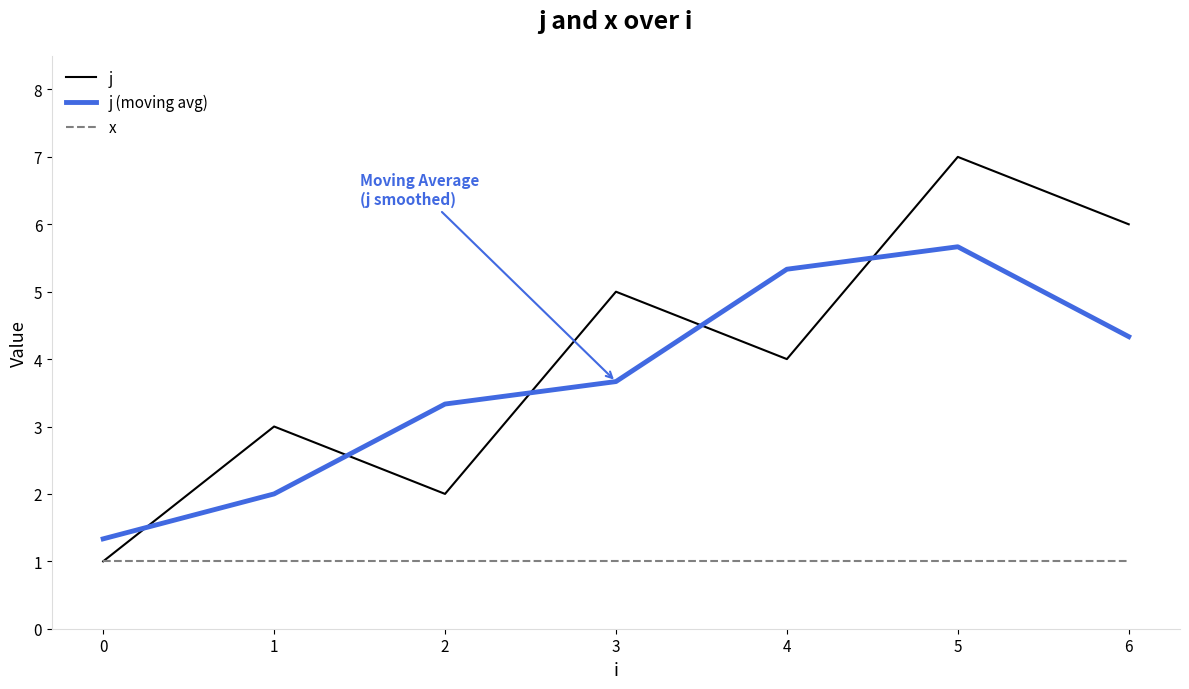

True or false: j (moving avg) and x intersect in this chart.

False